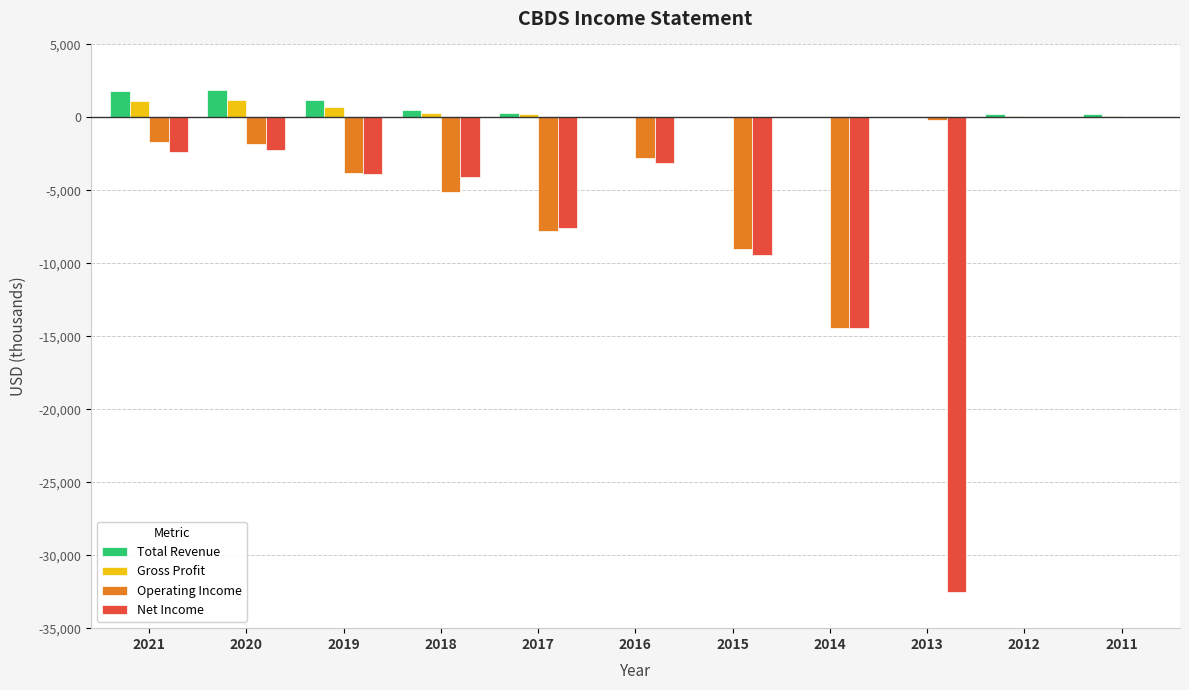

Does the chart contain stacked bars?

No